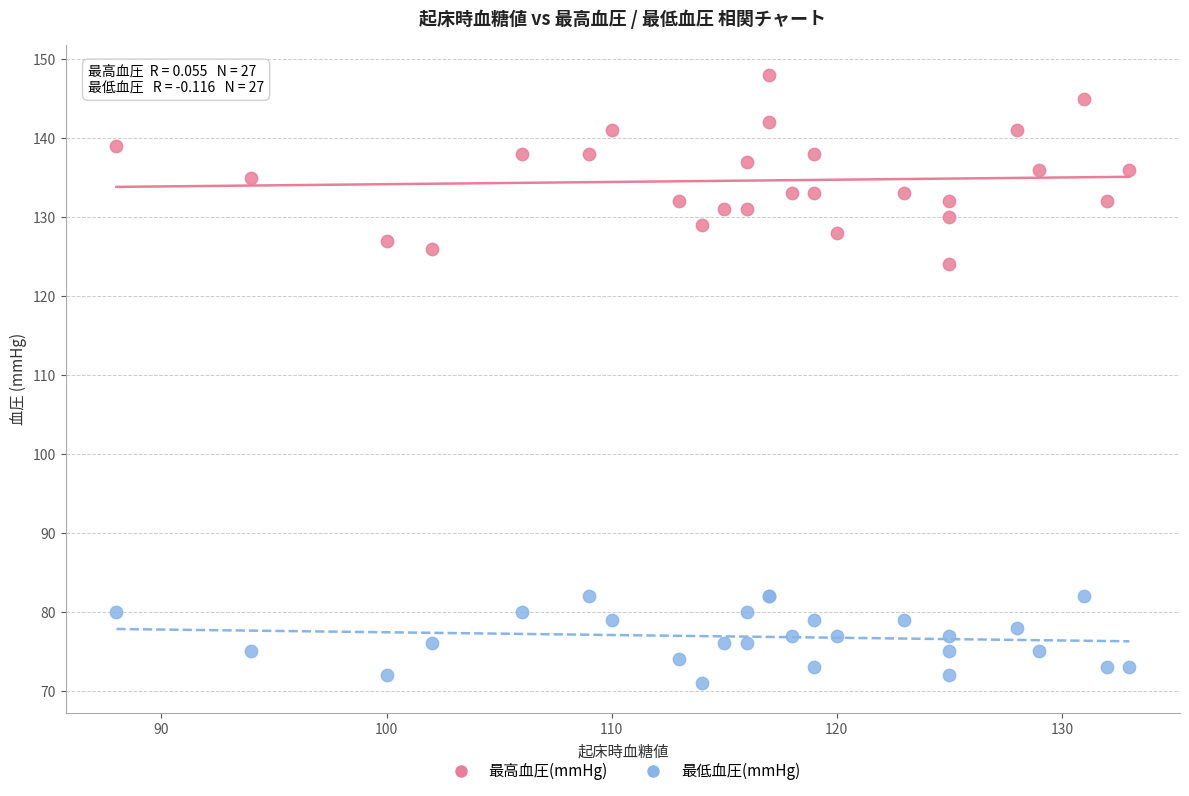

Across all series, what Y value is closest to 109?

124